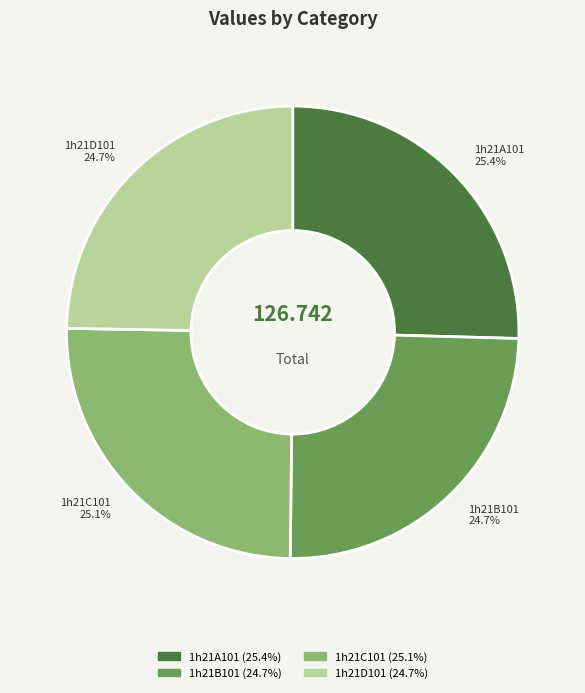

To the nearest percent, what is the average slice percentage?

25%